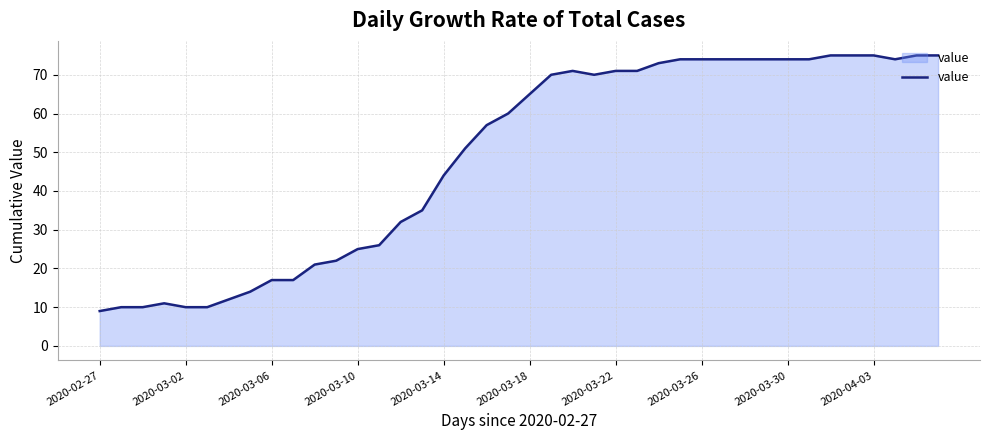

Does the chart have visible grid lines?

Yes